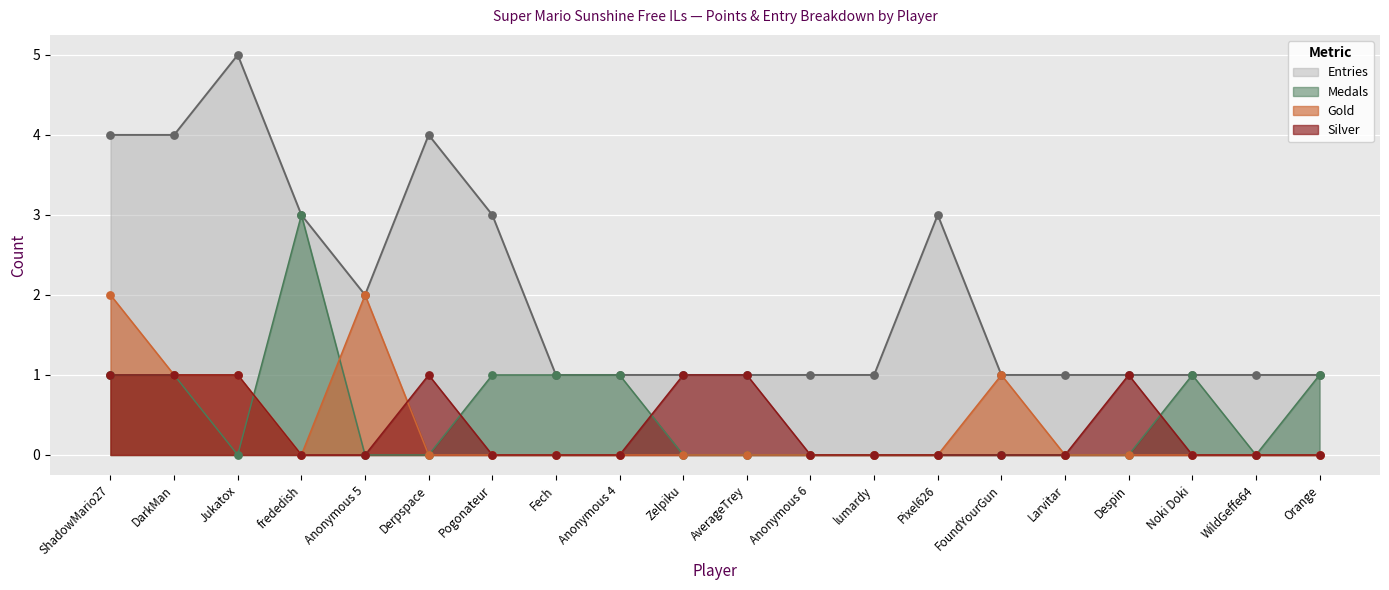

Which series has the largest Y range (max minus min)?

Entries